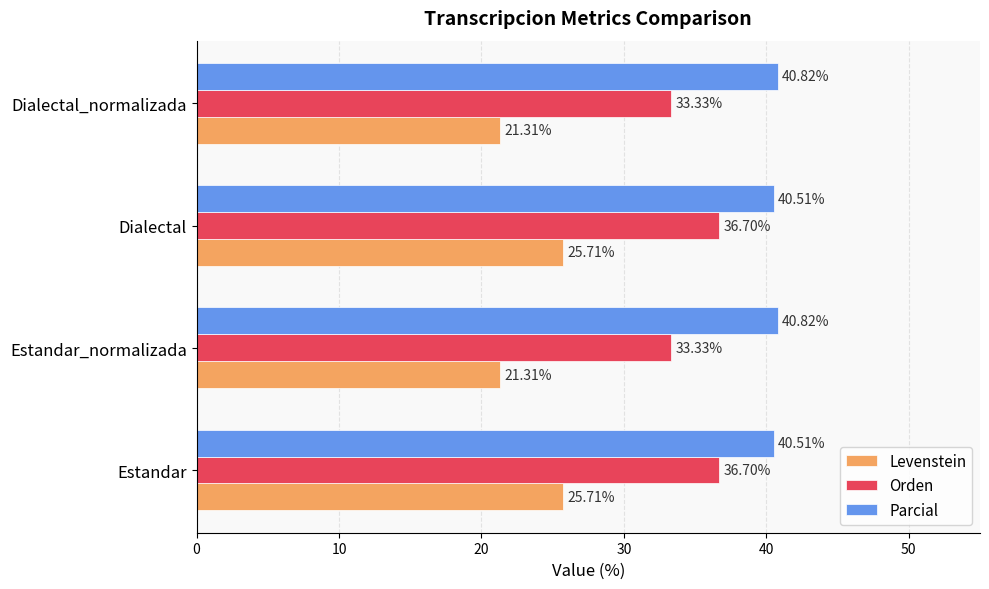

What is the spread (max minus min) of values at Estandar?

14.8